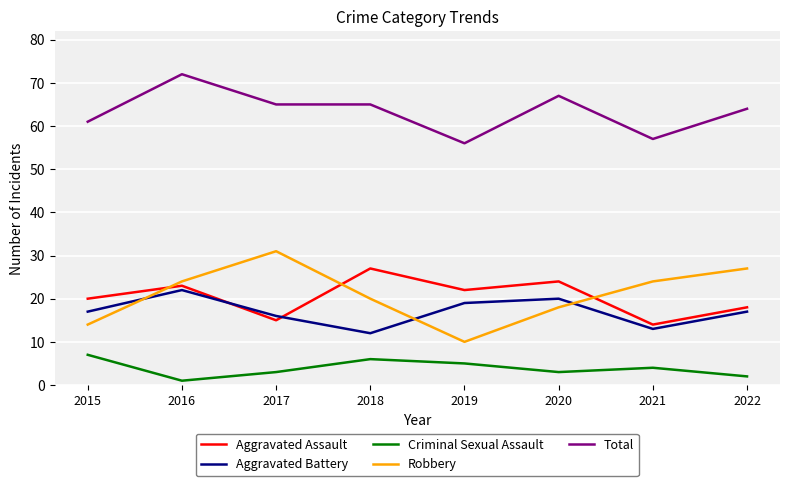

The Criminal Sexual Assault series shows 3 at 2020. True or false?

True